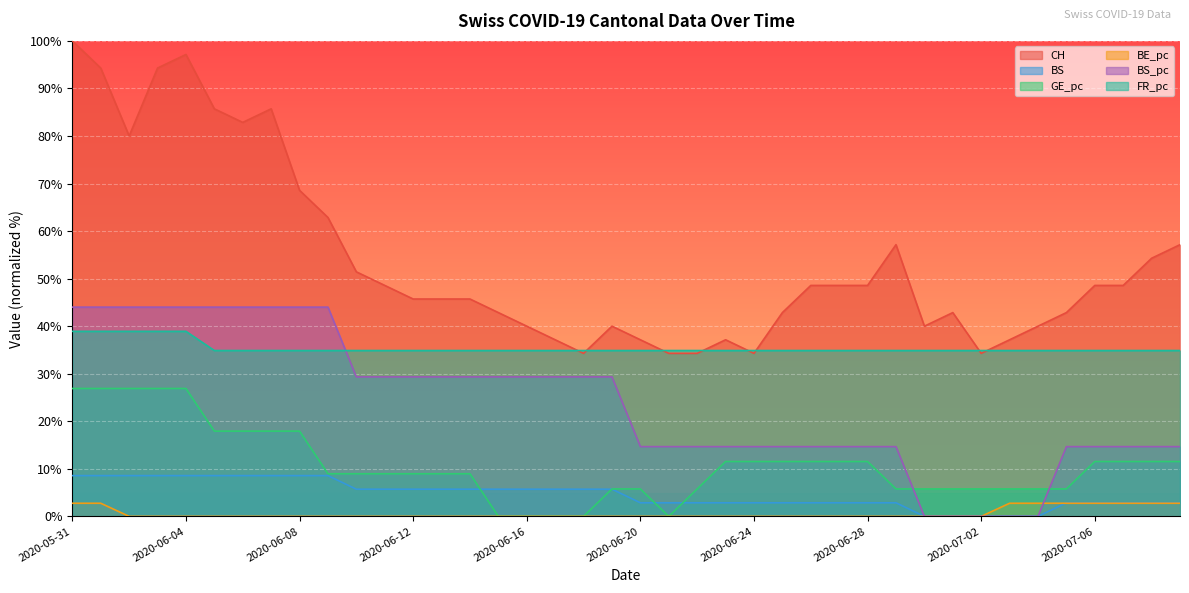

Between 2020-06-06 and 2020-07-08, which series saw the biggest shift?

BS_pc